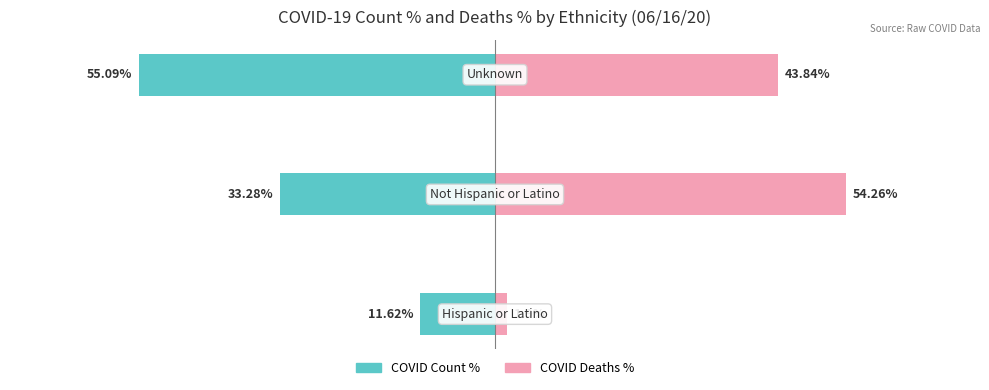

Reading left to right, list all the values displayed in this chart.

COVID Count %: -11.6	-33.3	-55.1
COVID Deaths %: 1.9	54.3	43.8